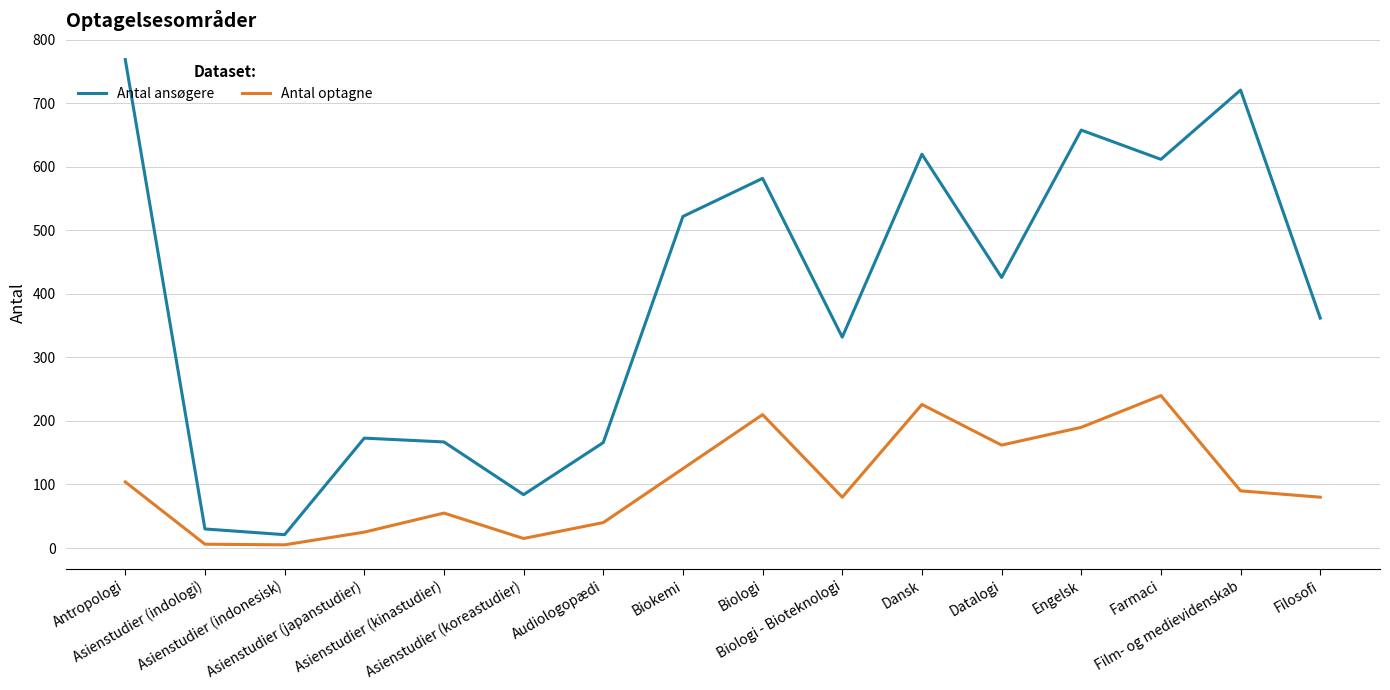

What is the sum of all Antal optagne values?

1653